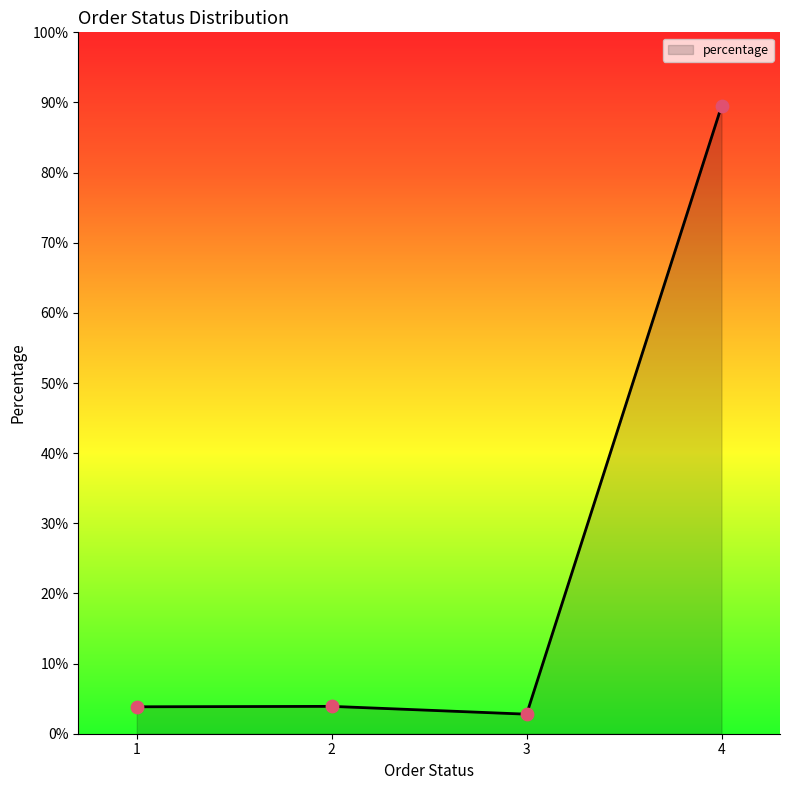

Approximately how many times larger is the value at 1 compared to 2?

1.0